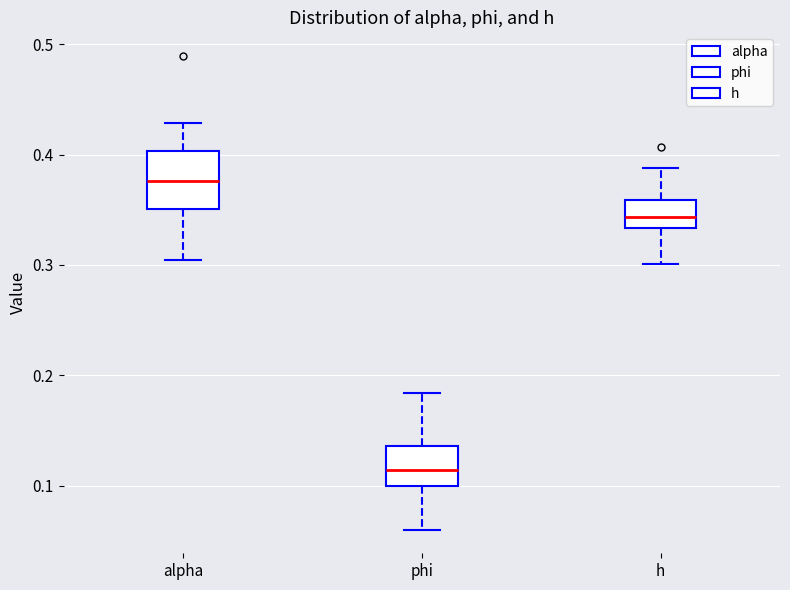

Which box is the tallest, from its lower edge to its upper edge?

alpha